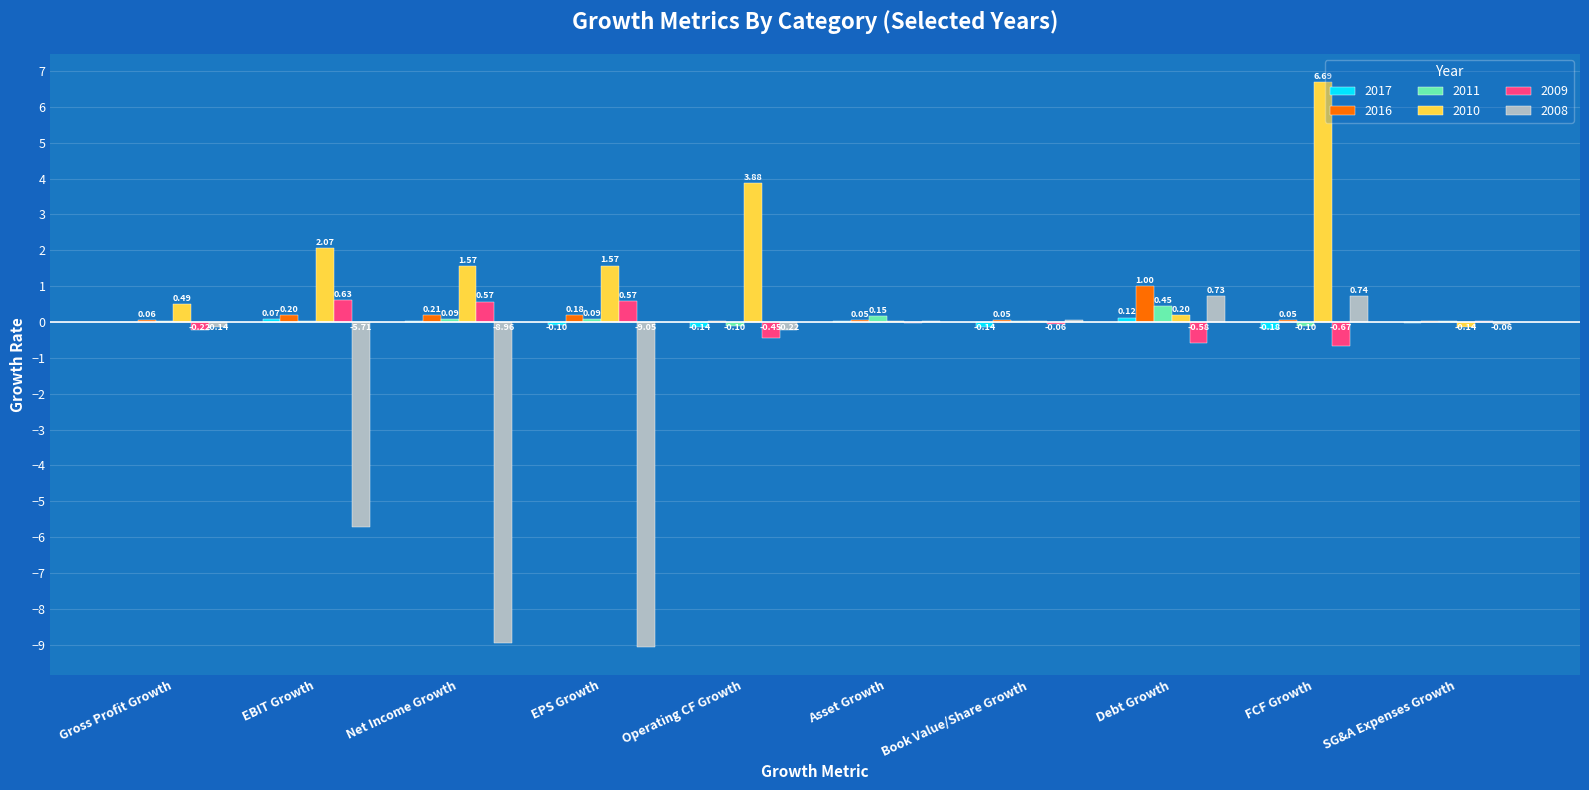

What is the sum of all 2010 values?

16.4